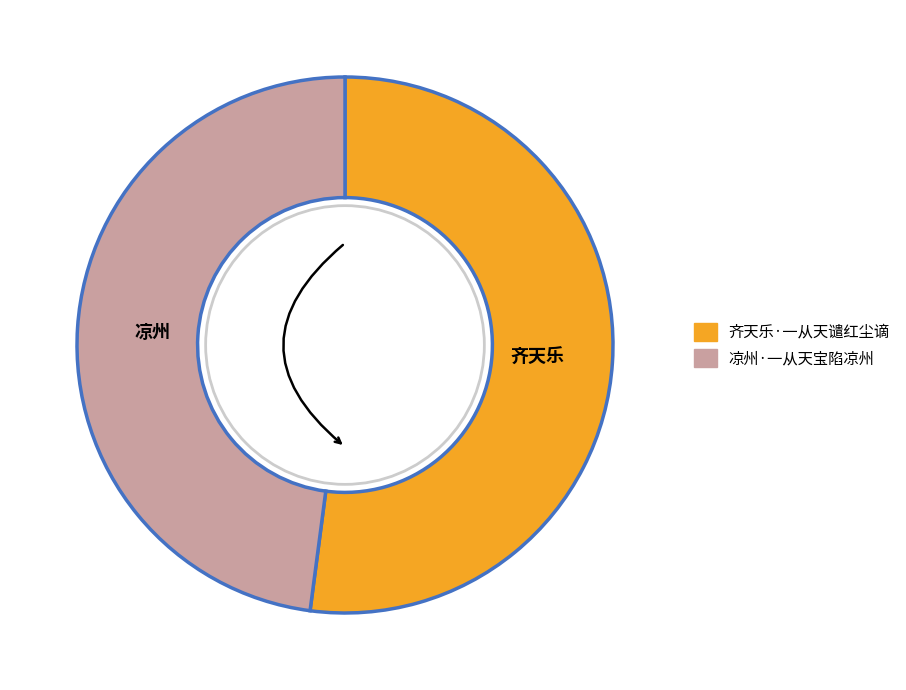

Is there any slice that represents more than half of the pie?

Yes